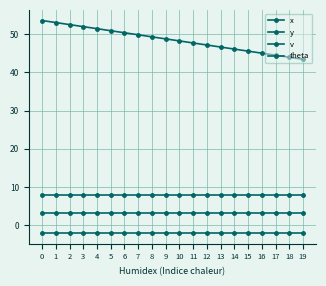

Between 1 and 13, which series saw the biggest shift?

x